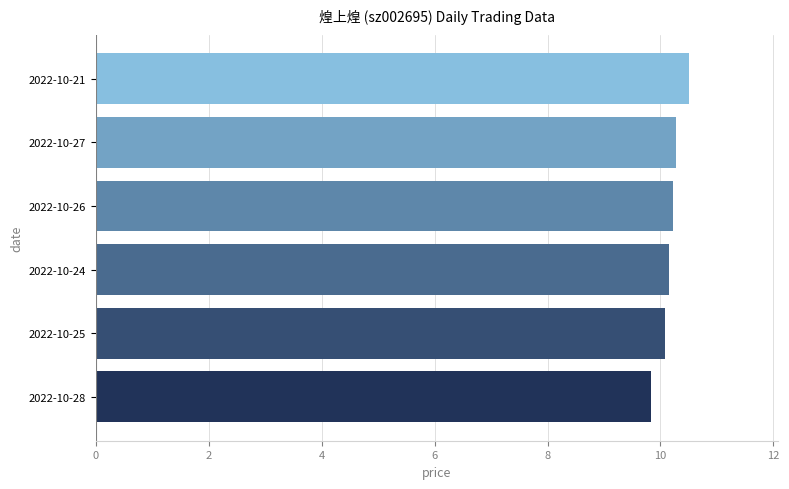

Reading top to bottom, transcribe all the data shown in this chart.

2022-10-21=10.5	2022-10-27=10.3	2022-10-26=10.2	2022-10-24=10.2	2022-10-25=10.1	2022-10-28=9.8